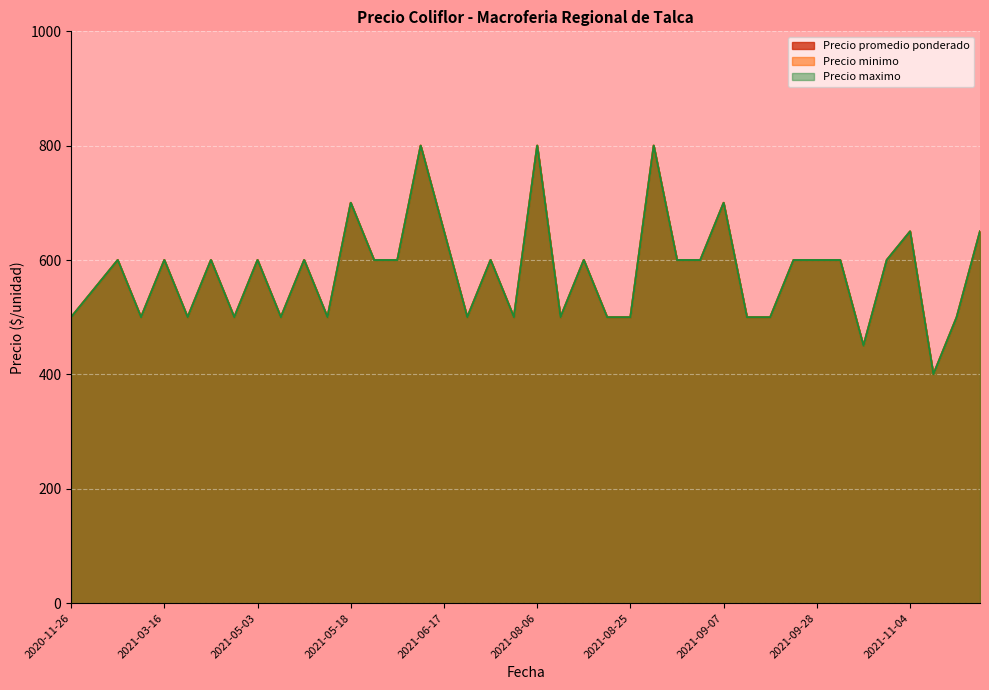

Does the chart display data point markers on the line(s)?

No